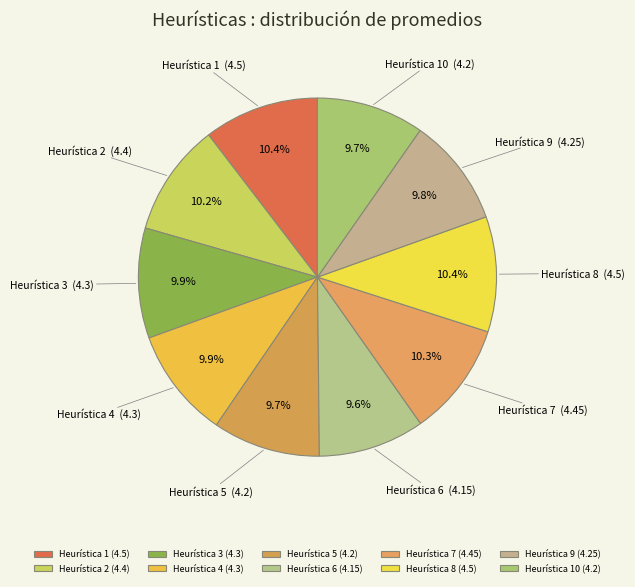

How many segments does this pie chart have?

10